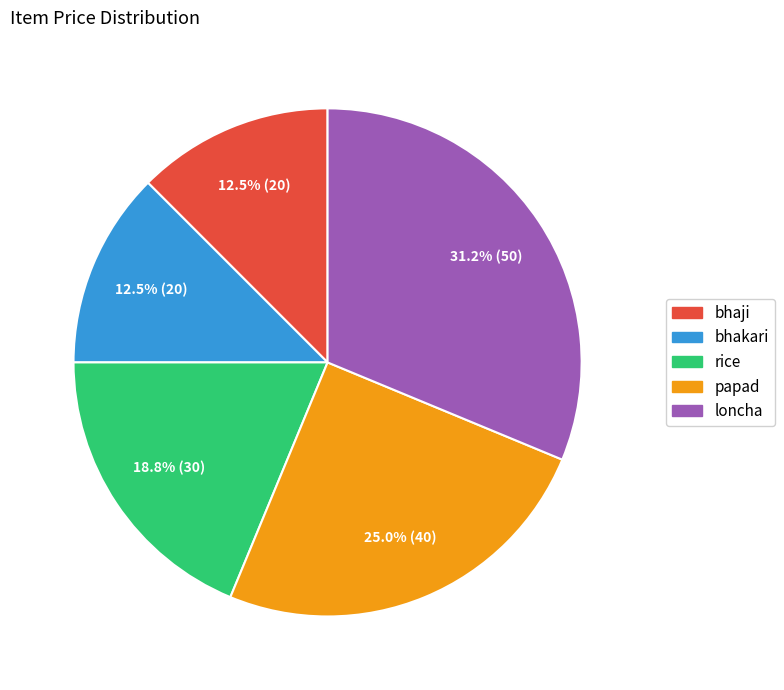

Is the sum of papad and loncha greater than half?

Yes